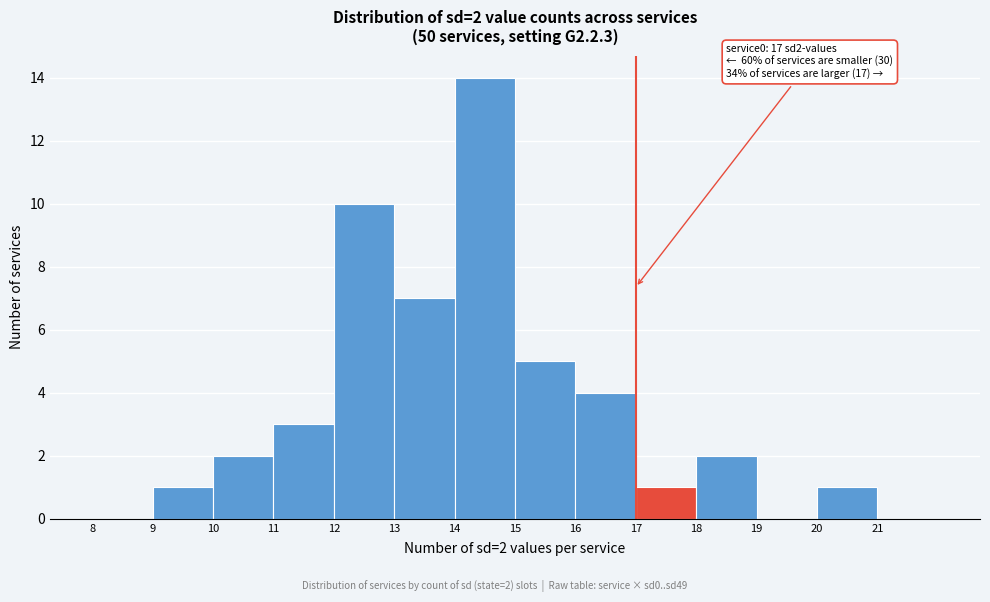

Which range on the x-axis has the tallest bar?

14 to 15